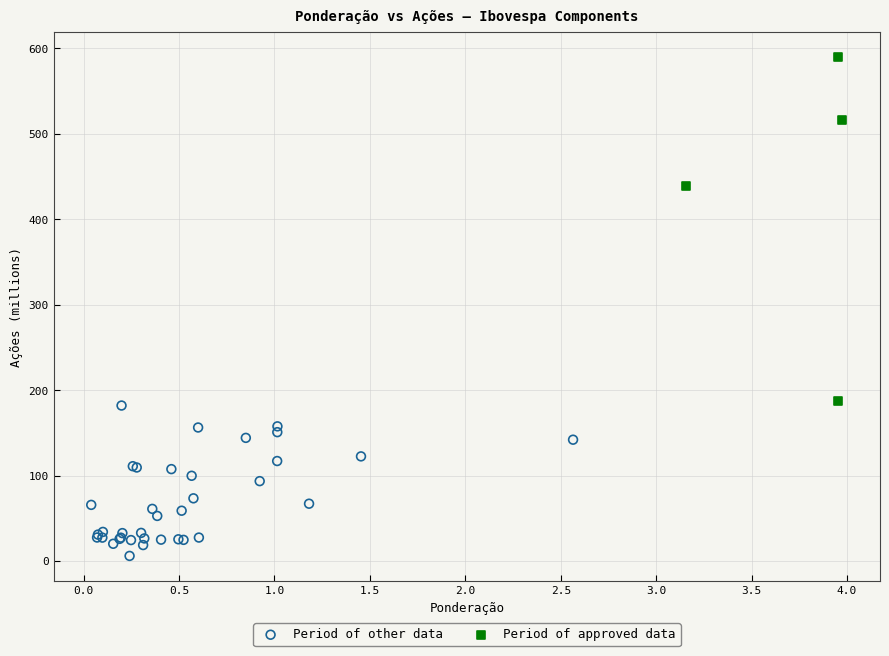

Which series reaches the minimum Y coordinate?

Period of other data